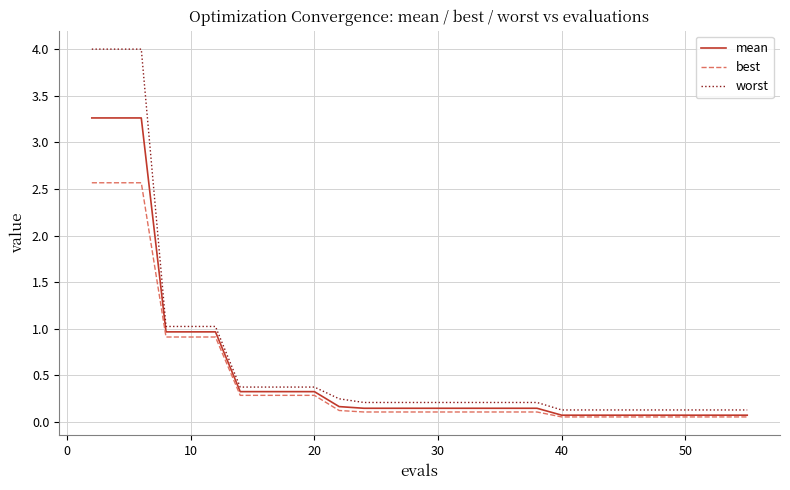

What is the average value of the best series?

0.4